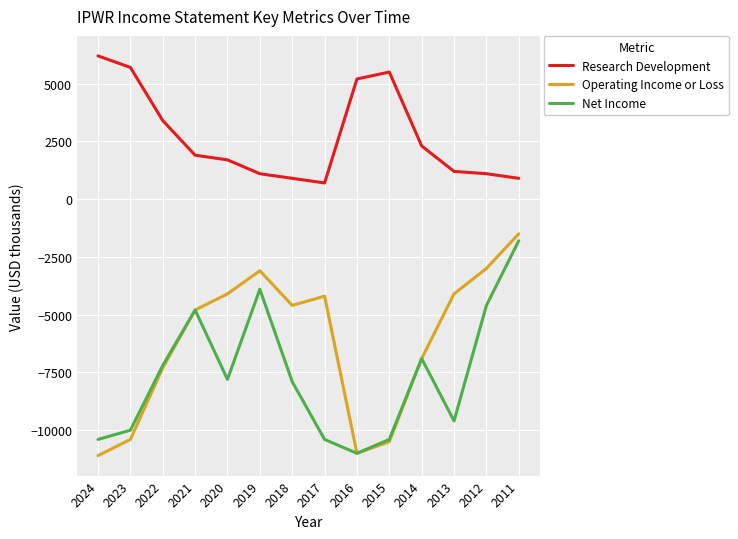

How many values in the Net Income series are below -7800?

7